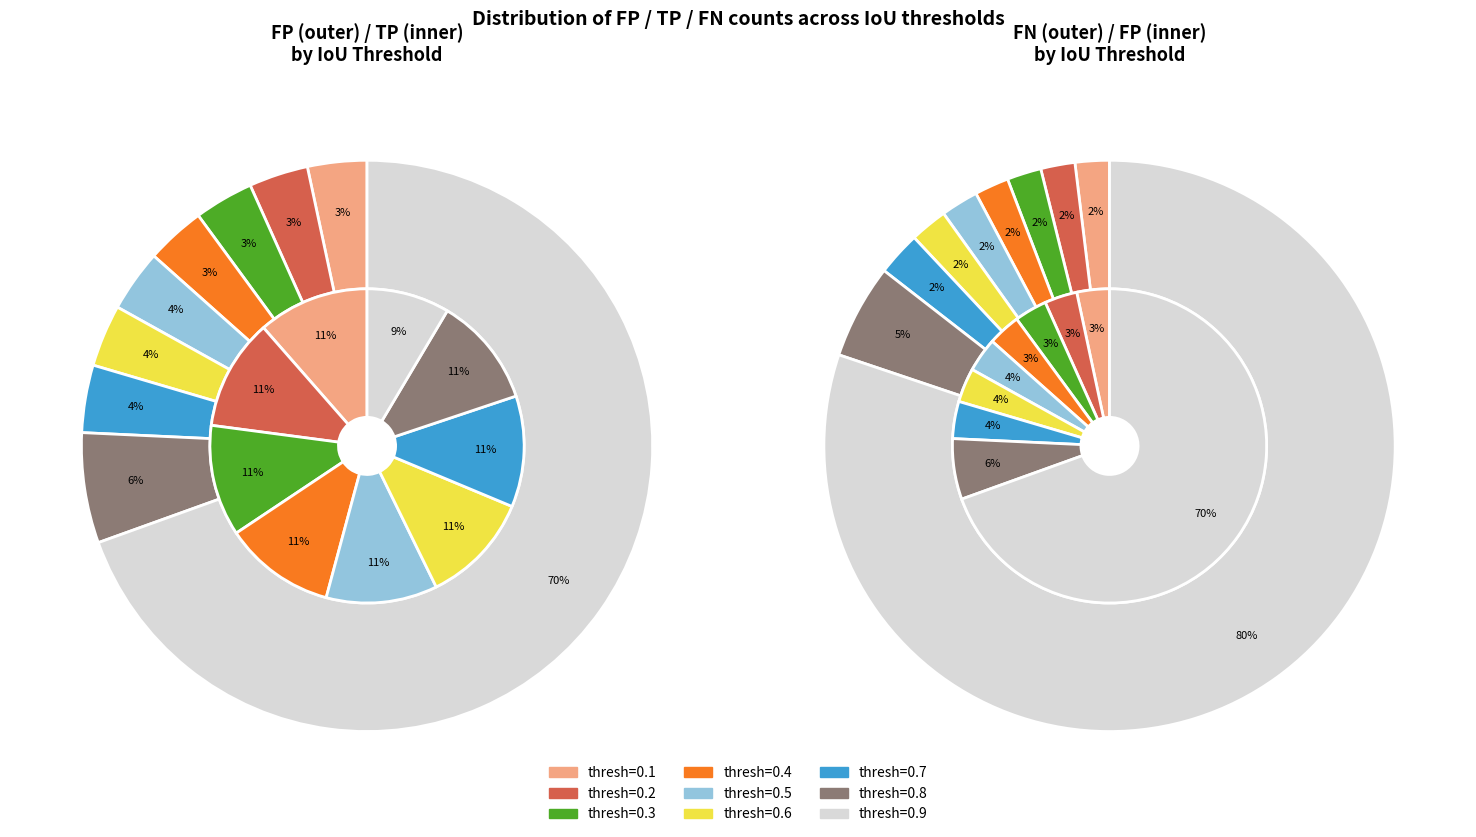

What percentage is the thresh=0.8 slice, to the nearest percent?

6%